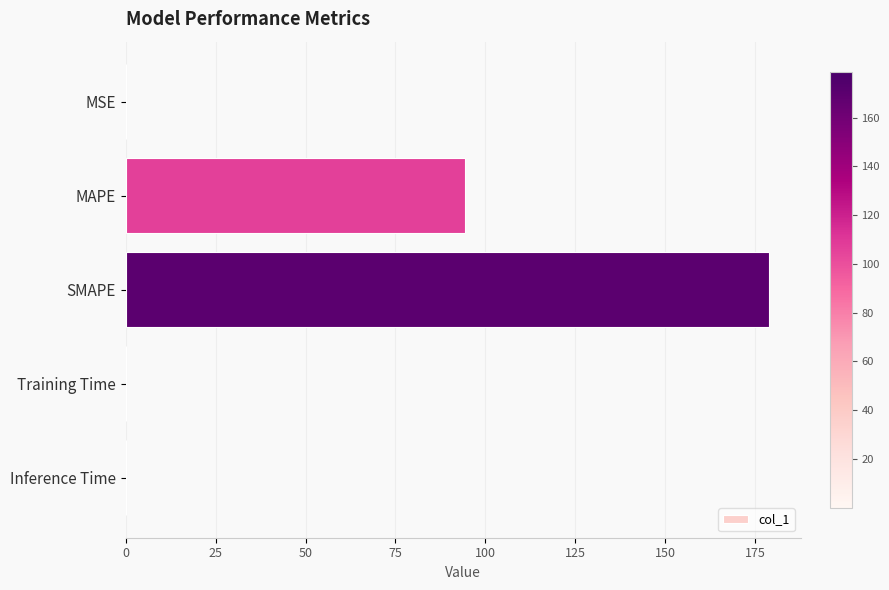

What is the change in value from MAPE to SMAPE?

+84.4